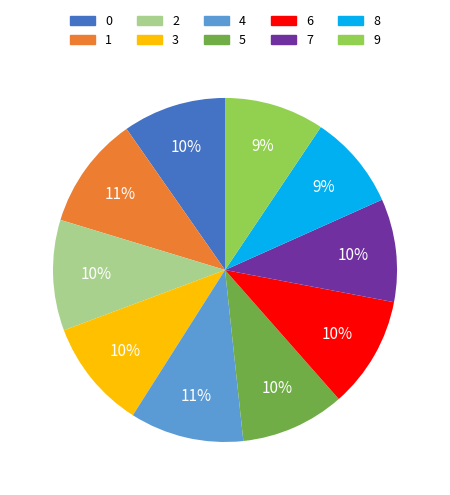

What percentage is the 3 slice, to the nearest percent?

10%